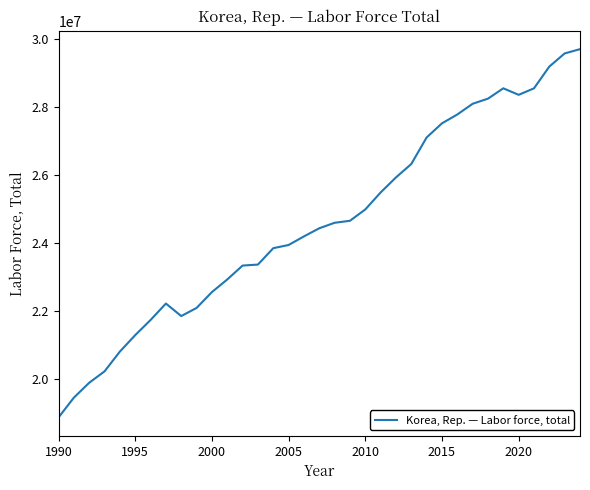

What is the difference between the maximum and minimum values?

10832374